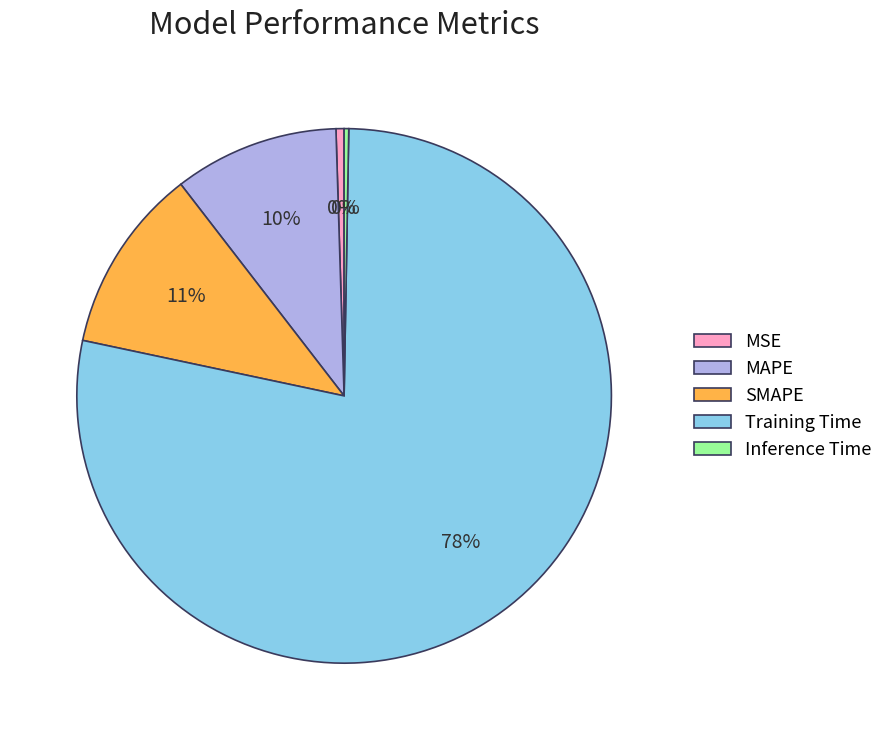

Do MAPE and Training Time together represent more than half of the pie?

Yes